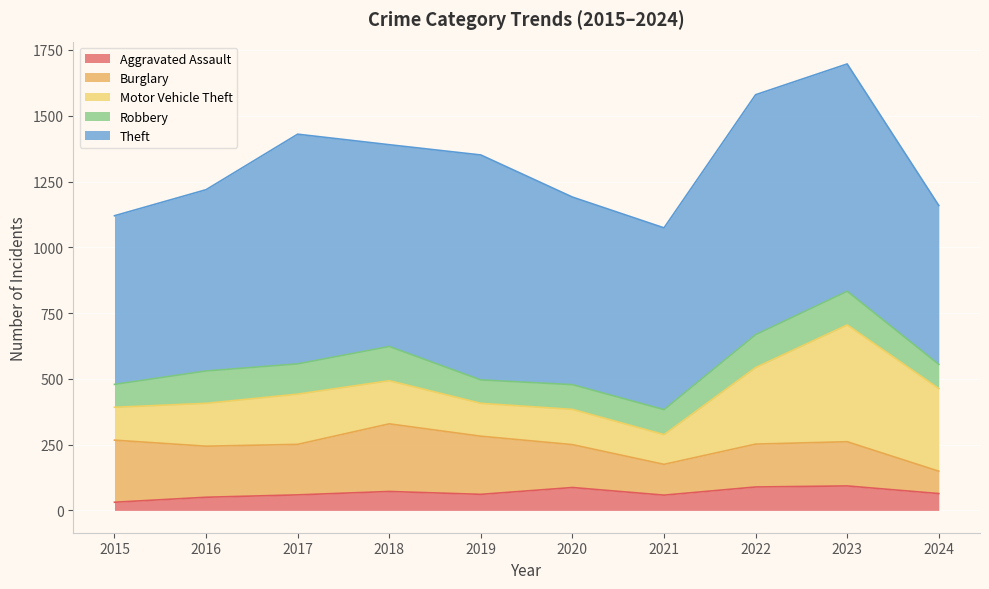

What is the lowest value of the Motor Vehicle Theft series?

113